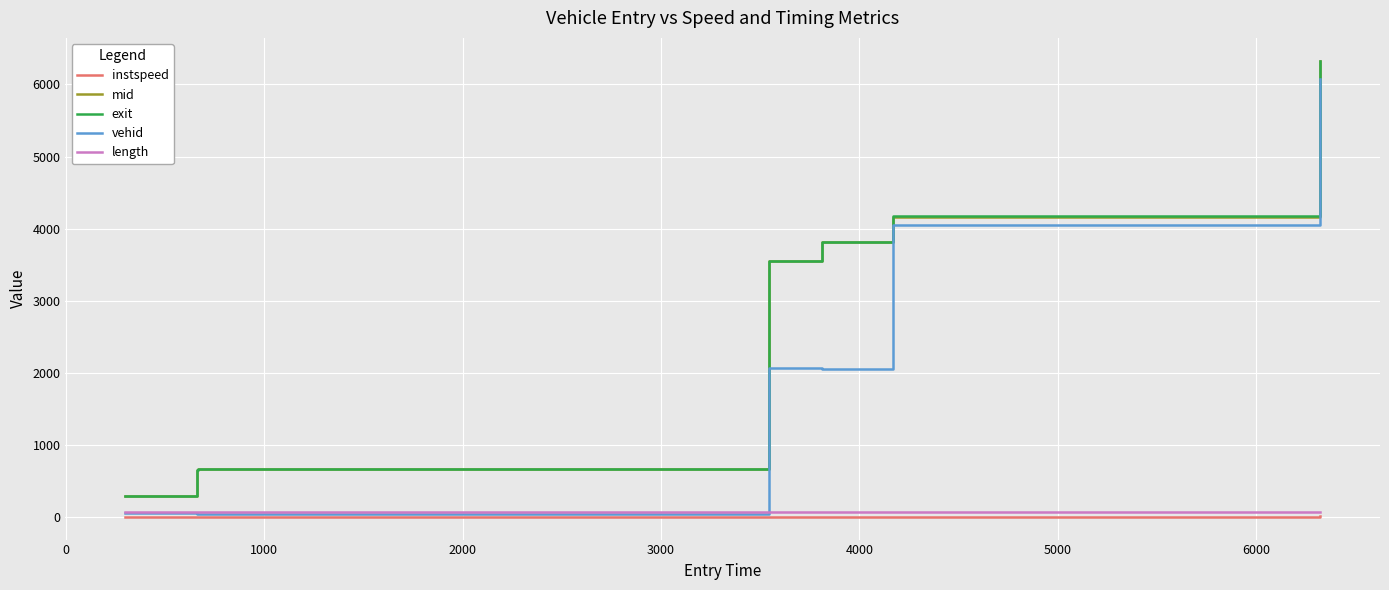

What is the maximum value shown in the chart?

6329.6